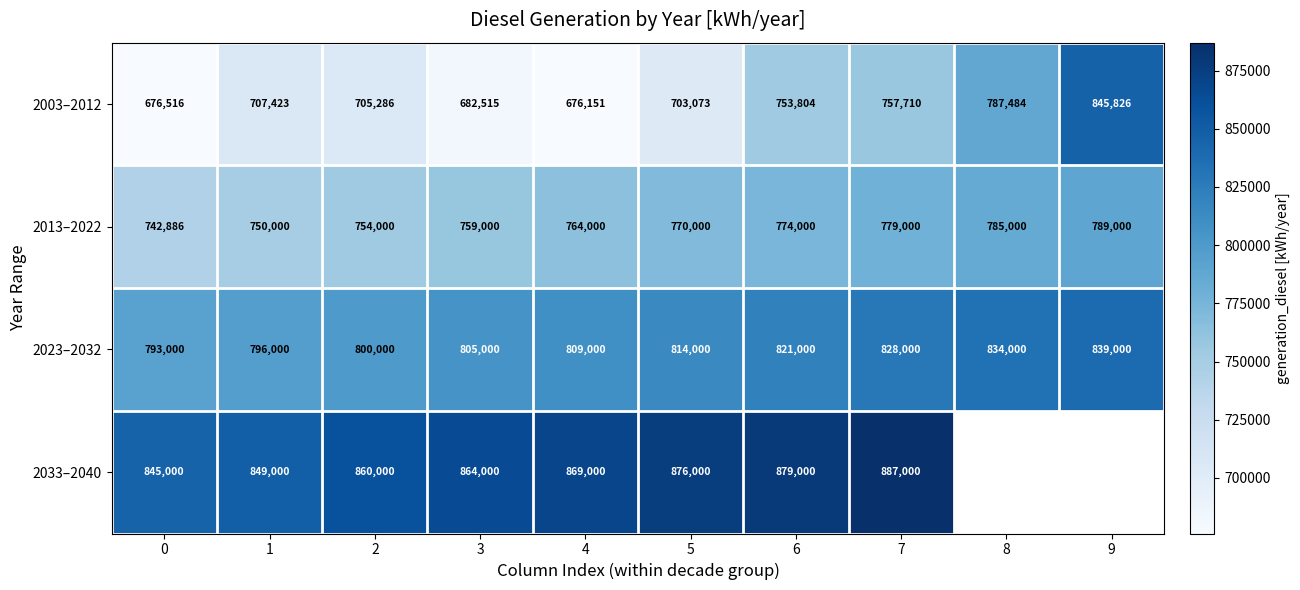

Between 0 and 3, which series saw the biggest shift?

2033–2040